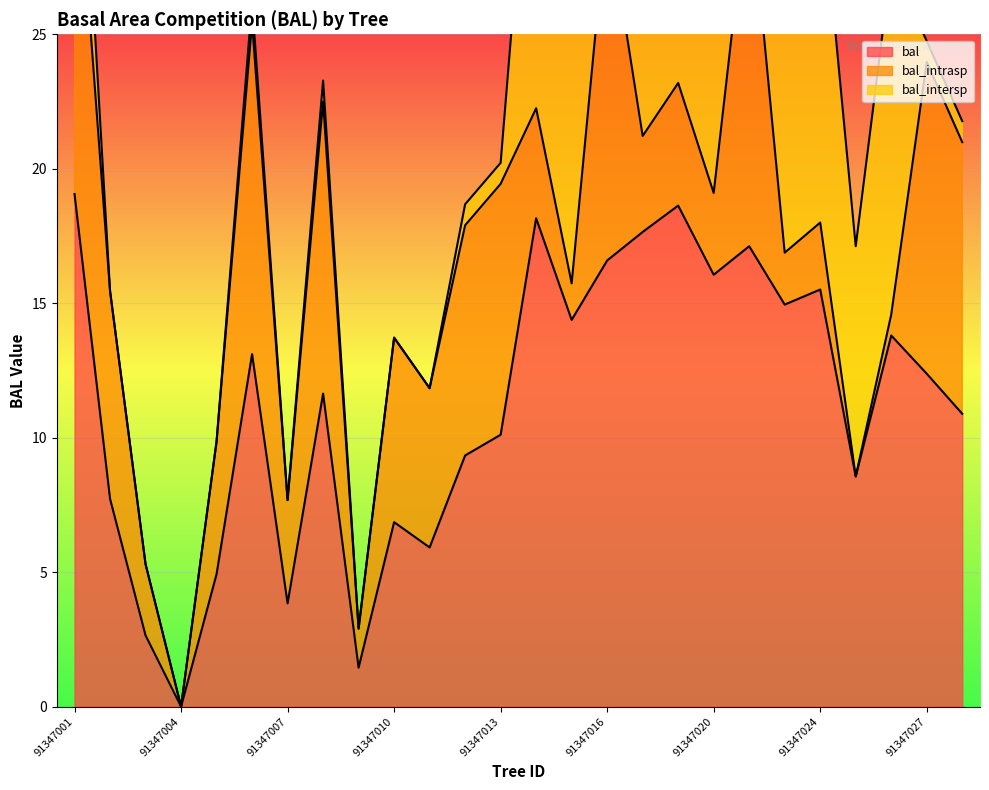

In bal, how many points are higher than both neighbors (excluding endpoints)?

8